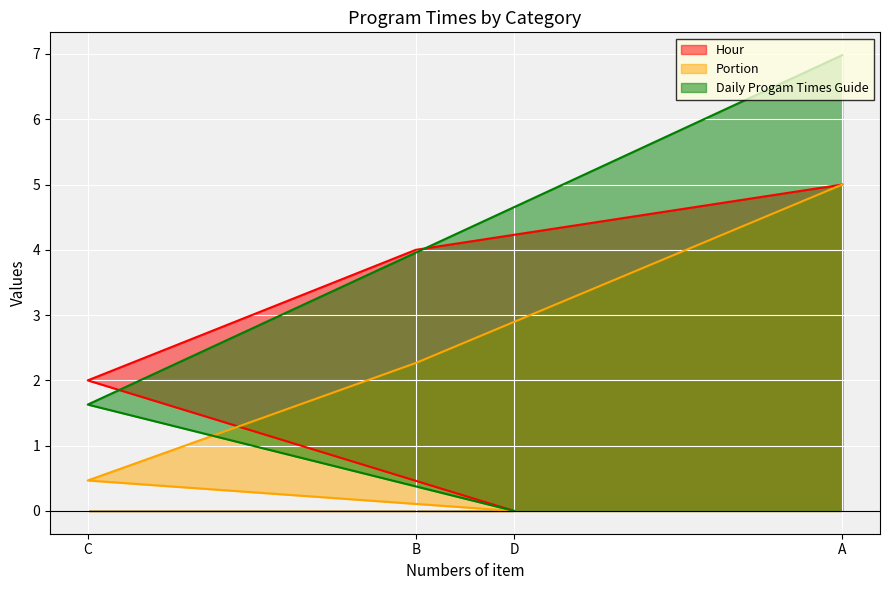

True or false: Daily Progam Times Guide and Hour cross at least once.

True